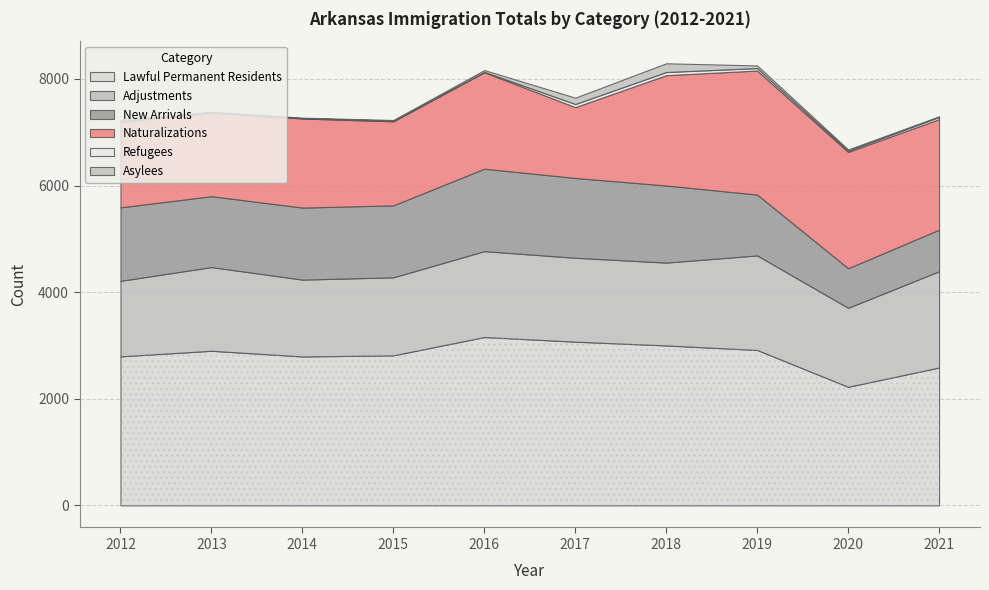

Rank the categories by Asylees value from lowest to highest.

2014, 2013, 2015, 2021, 2020, 2012, 2016, 2019, 2017, 2018